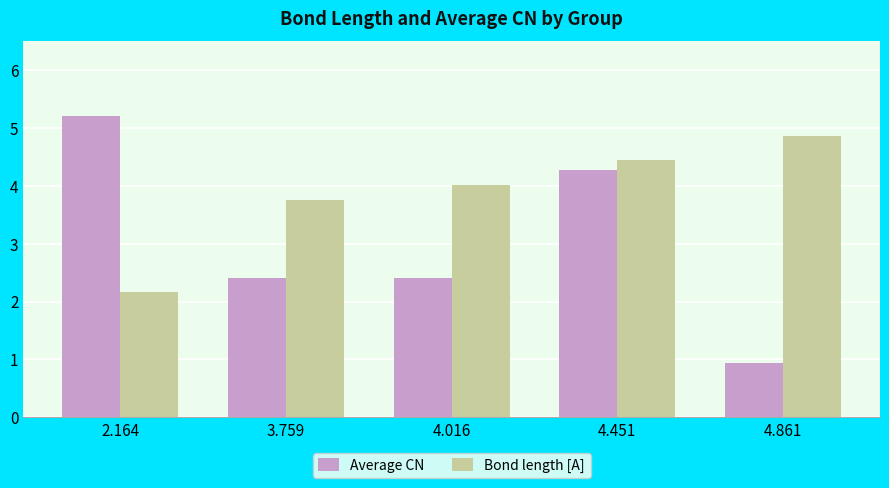

Which series has the largest range (max minus min)?

Average CN